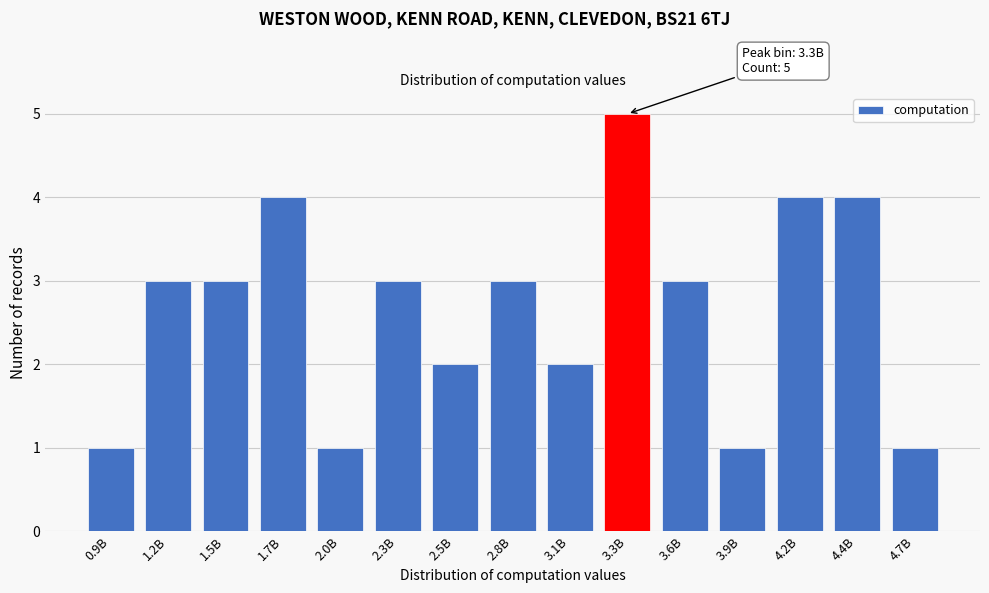

Reading left to right, transcribe all the data shown in this chart.

0.9B=1	1.2B=3	1.5B=3	1.7B=4	2.0B=1	2.3B=3	2.5B=2	2.8B=3	3.1B=2	3.3B=5	3.6B=3	3.9B=1	4.2B=4	4.4B=4	4.7B=1